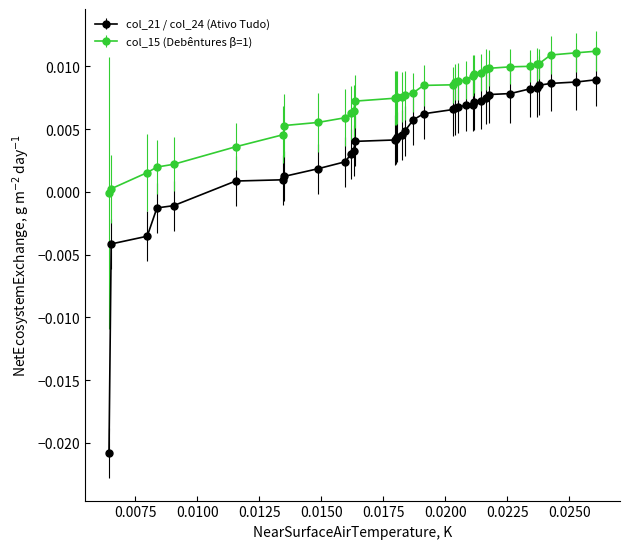

True or false: col_21 / col_24 (Ativo Tudo) and col_15 (Debêntures β=1) cross at least once.

False